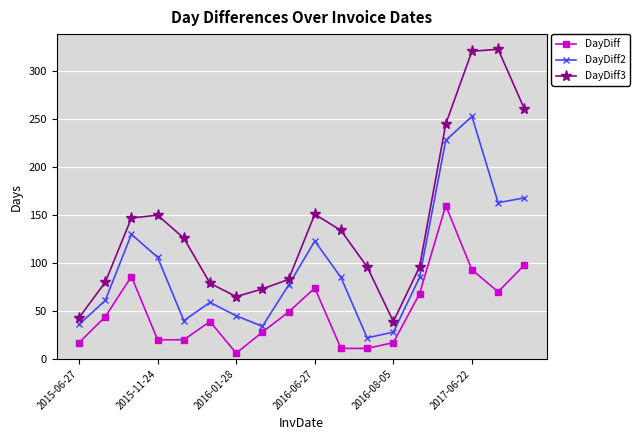

Which series has the largest total across all categories?

DayDiff3